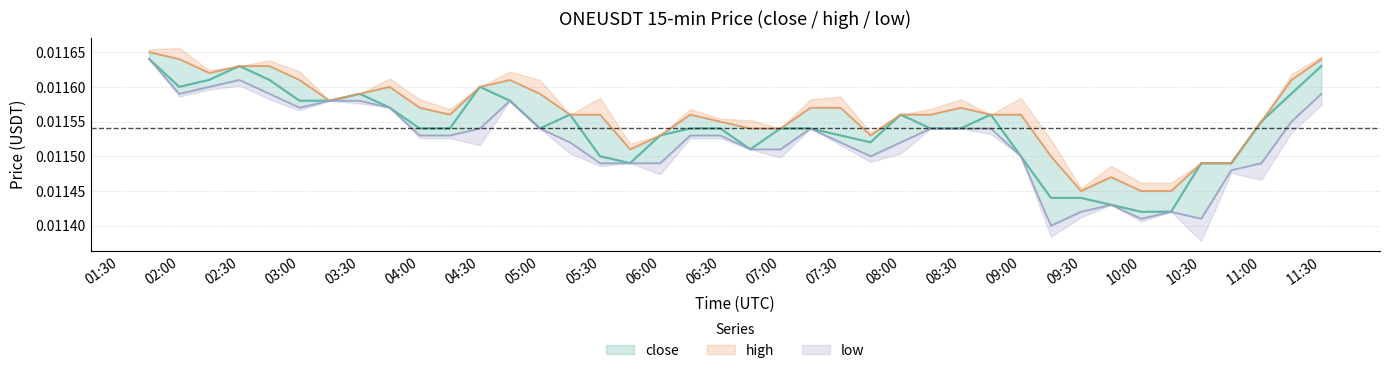

The value of low at 08:00 is 0.0. True or false?

False